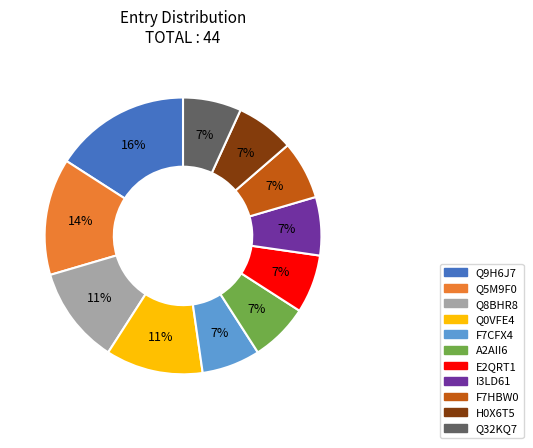

What is the largest slice in the pie chart?

Q9H6J7